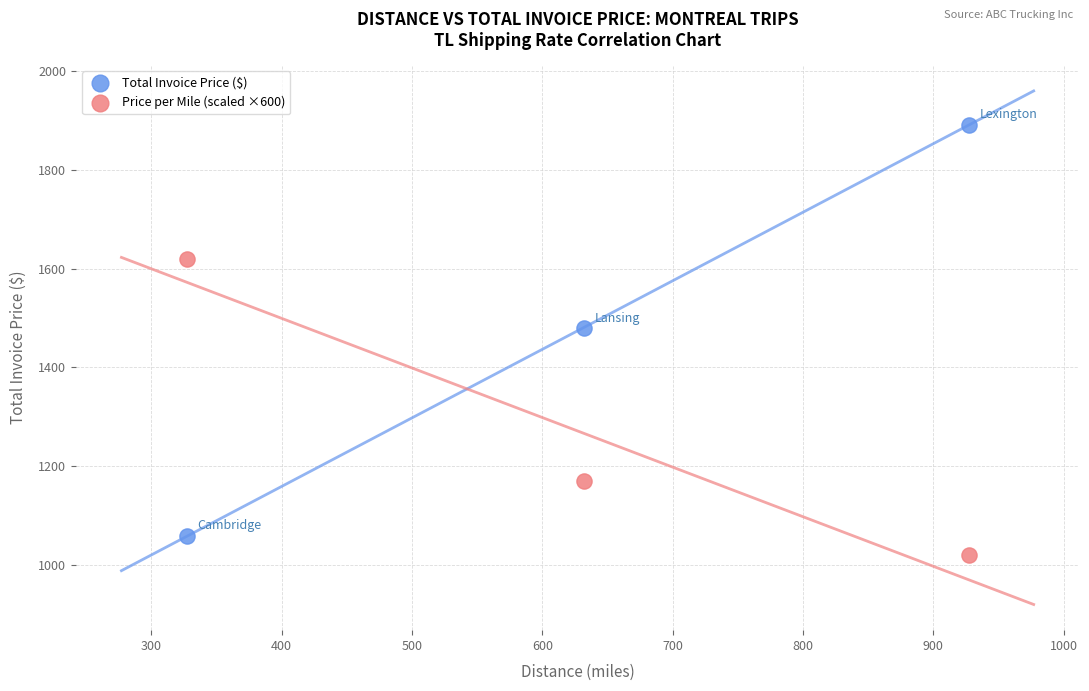

Which series has the largest Y range (max minus min)?

Total Invoice Price ($)